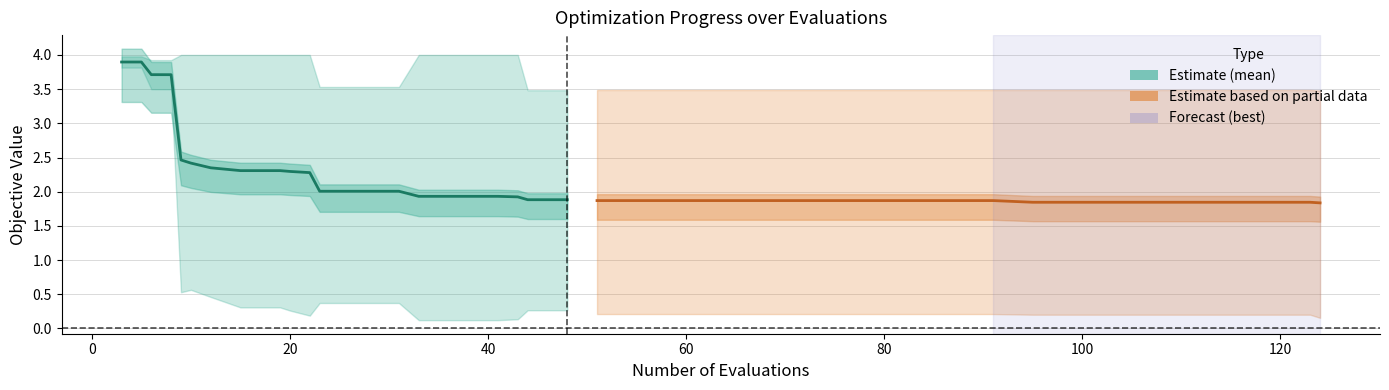

True or false: mean and best intersect in this chart.

False